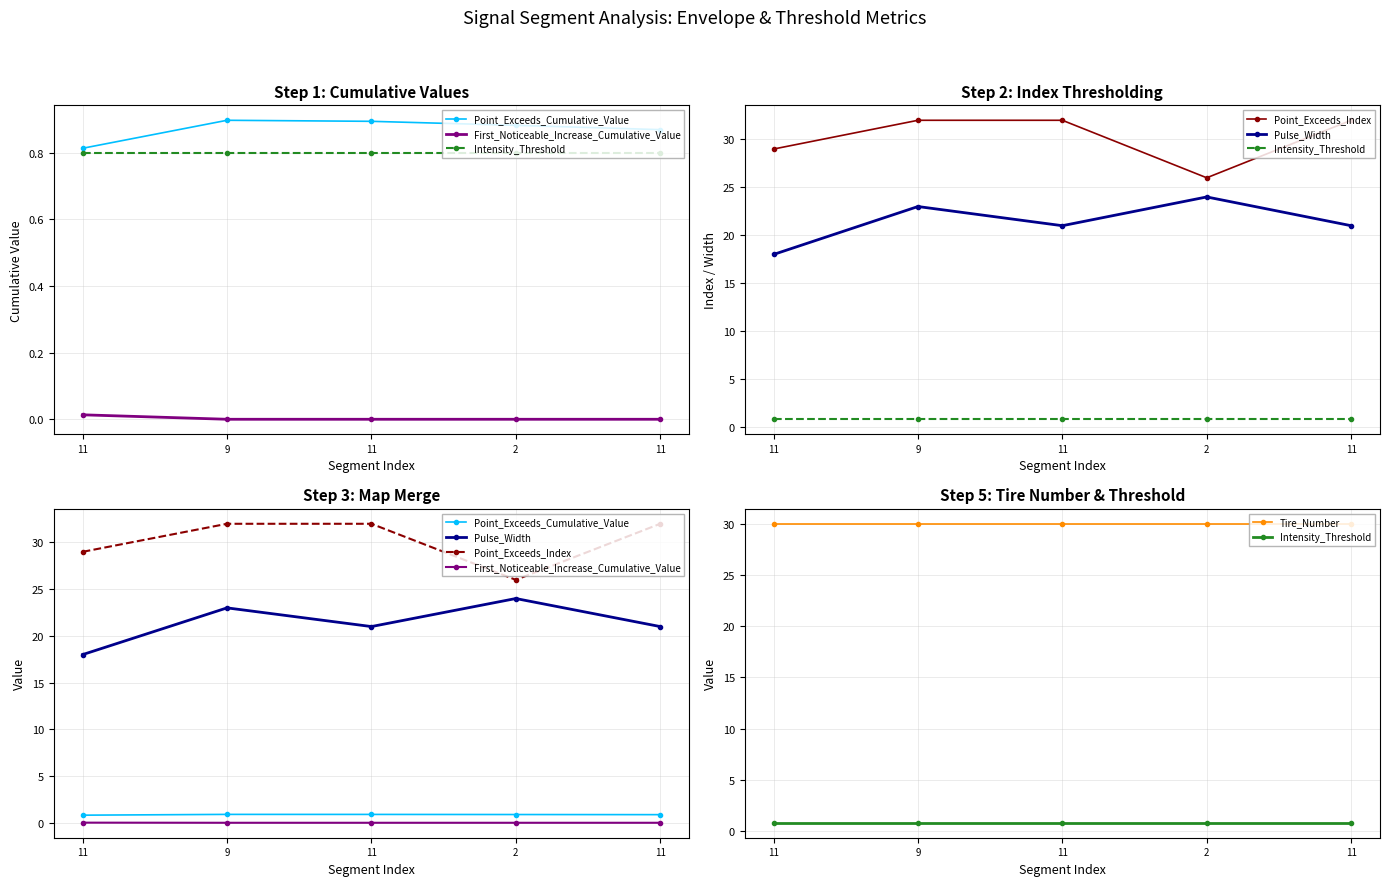

True or false: First_Noticeable_Increase_Cumulative_Value and Pulse_Width cross at least once.

False